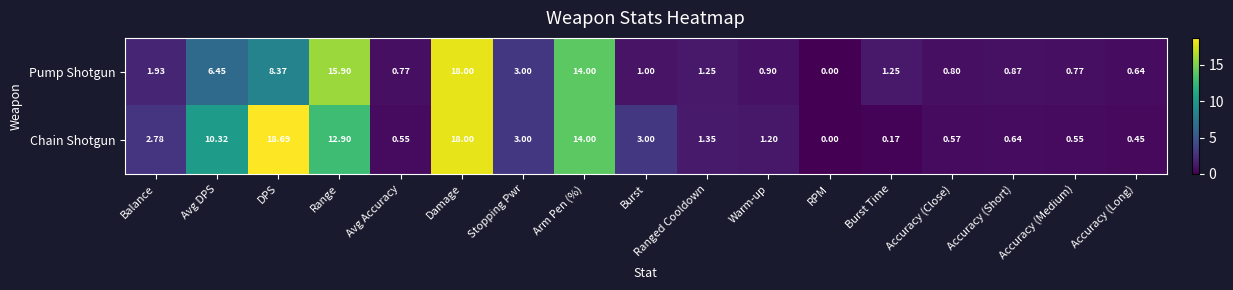

At which category is the sum across all series the highest?

Damage